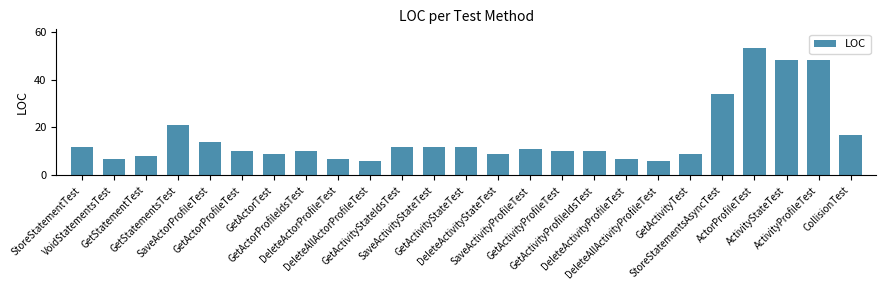

Reading right to left, transcribe all the data shown in this chart.

CollisionTest=17	ActivityProfileTest=48	ActivityStateTest=48	ActorProfileTest=53	StoreStatementsAsyncTest=34	GetActivityTest=9	DeleteAllActivityProfileTest=6	DeleteActivityProfileTest=7	GetActivityProfileIdsTest=10	GetActivityProfileTest=10	SaveActivityProfileTest=11	DeleteActivityStateTest=9	GetActivityStateTest=12	SaveActivityStateTest=12	GetActivityStateIdsTest=12	DeleteAllActorProfileTest=6	DeleteActorProfileTest=7	GetActorProfileIdsTest=10	GetActorTest=9	GetActorProfileTest=10	SaveActorProfileTest=14	GetStatementsTest=21	GetStatementTest=8	VoidStatementsTest=7	StoreStatementTest=12